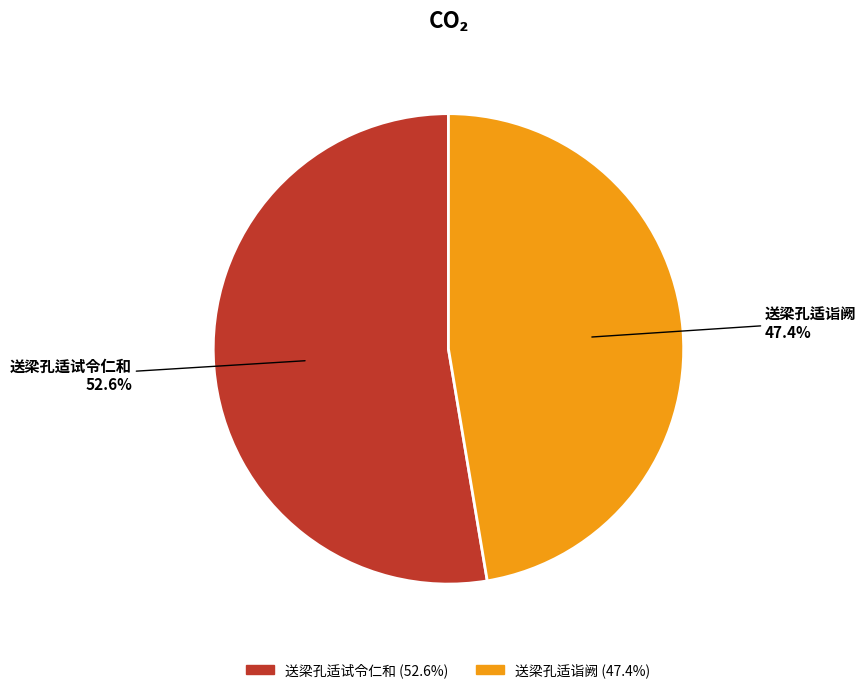

To the nearest percent, what is the difference between the 送梁孔适诣阙 and 送梁孔适试令仁和 slice percentages?

5%